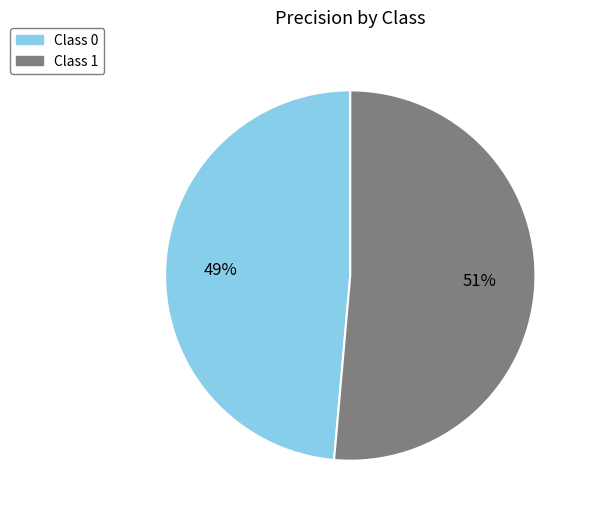

The Class 1 slice represents 40% of the pie. True or false?

False